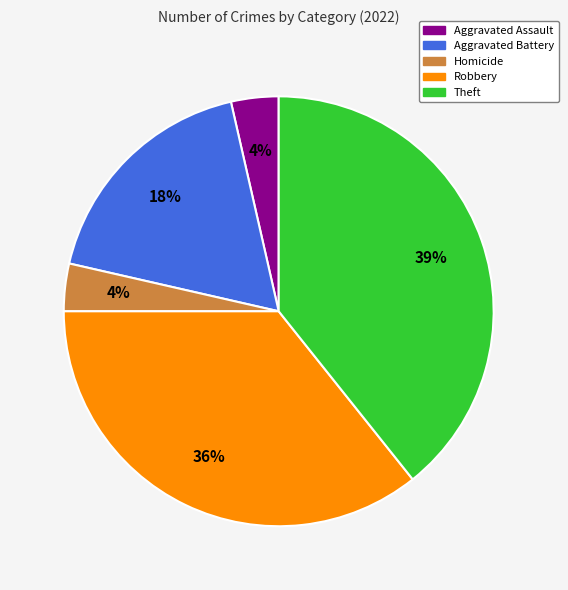

Count the number of slices in the pie.

5